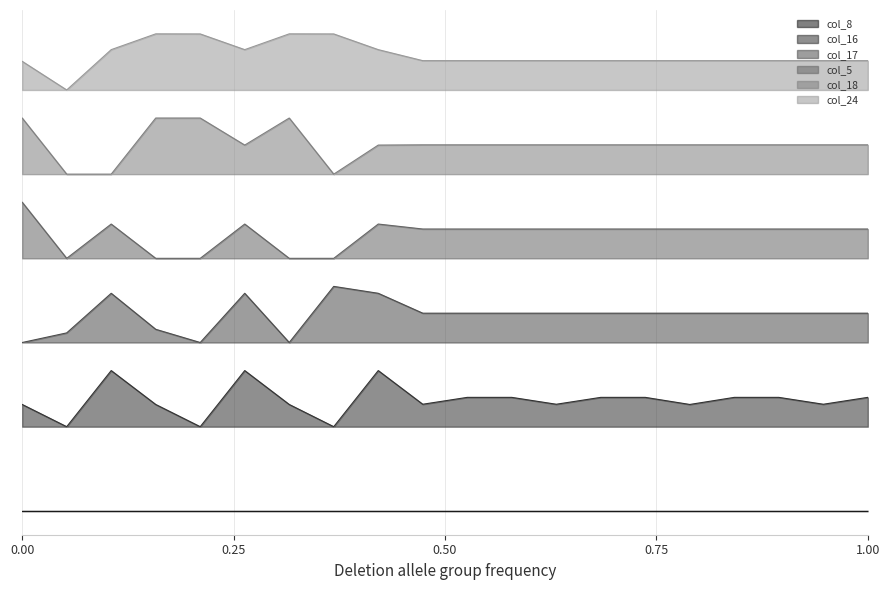

What is the maximum value for col_5?

4.4